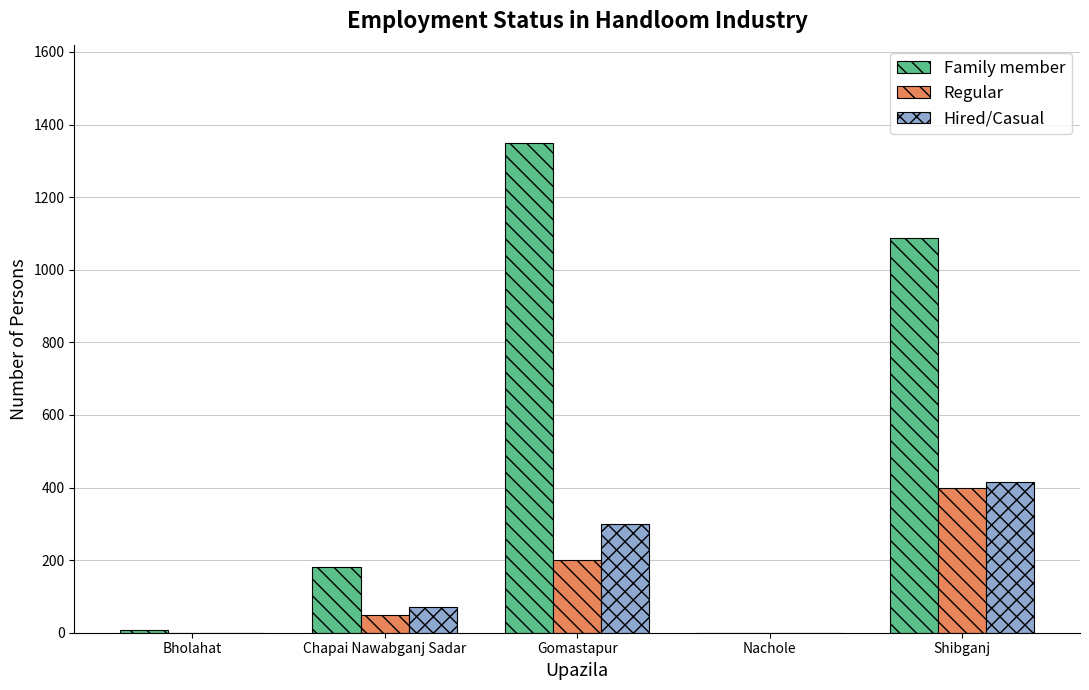

Which series has the largest total across all categories?

Family member